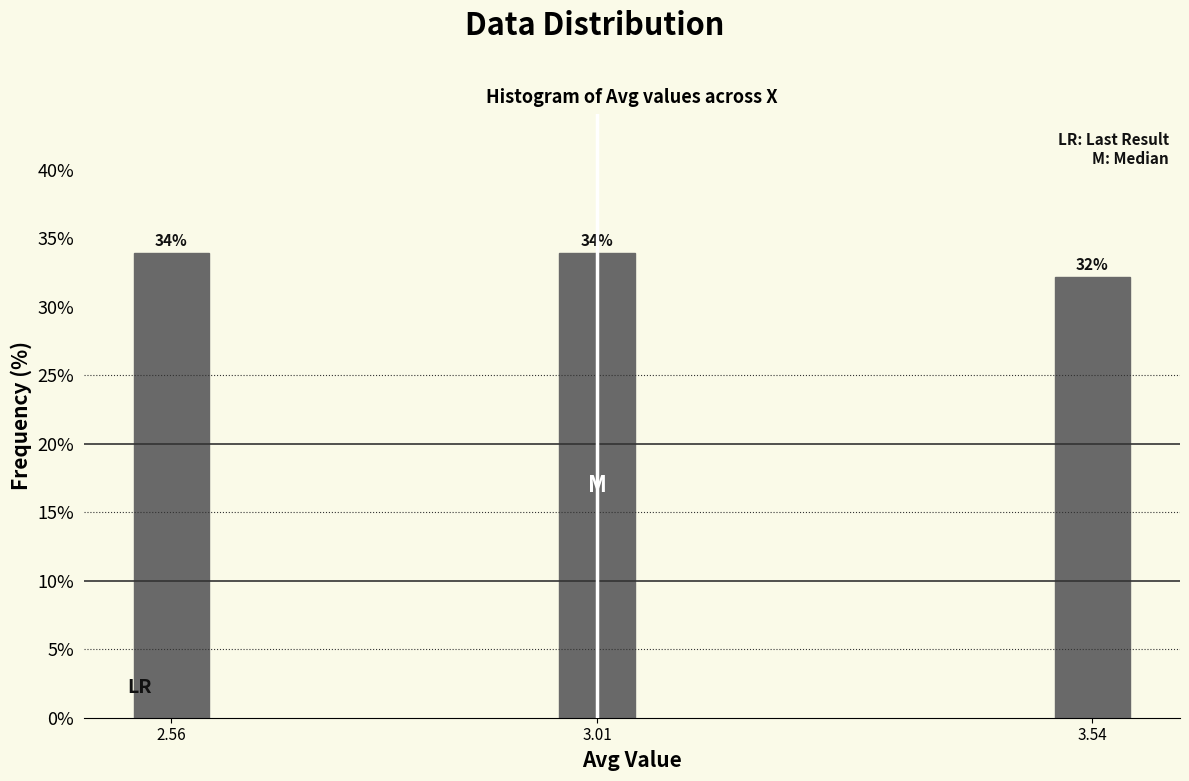

Where is the data nearest to the value 33?

3.54